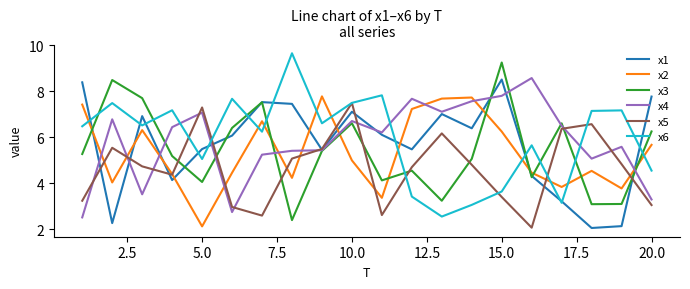

What is the maximum value shown in the chart?

9.7